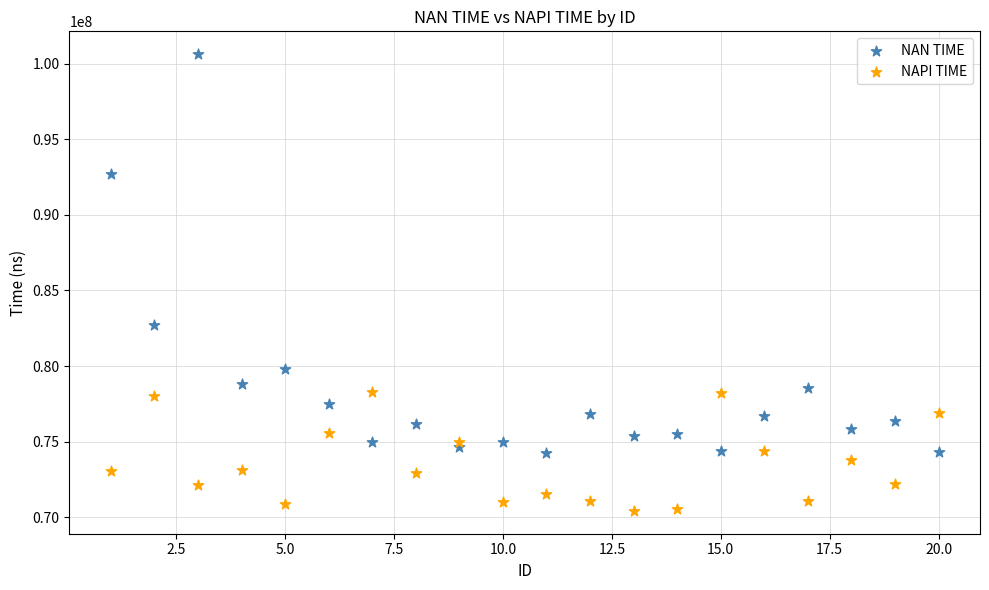

Which series contains the lowest Y value?

NAPI TIME